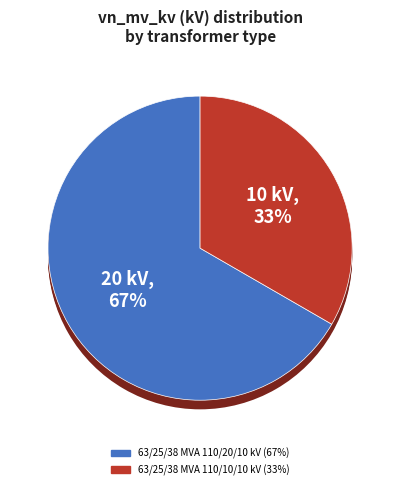

What percentage is the 63/25/38 MVA 110/10/10 kV slice, to the nearest percent?

33%